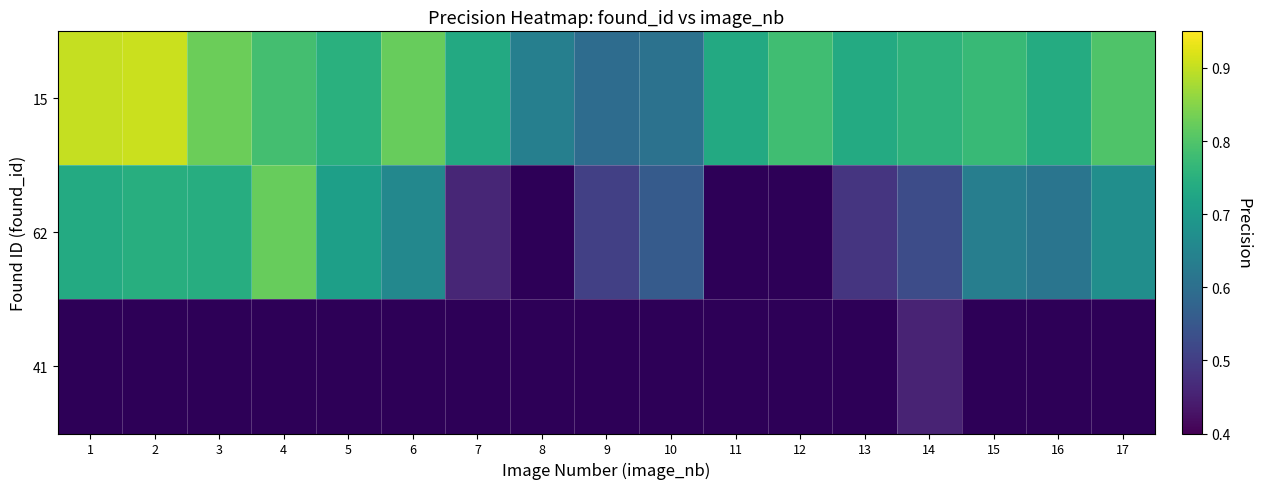

Which has a higher value, 4 or 10?

4